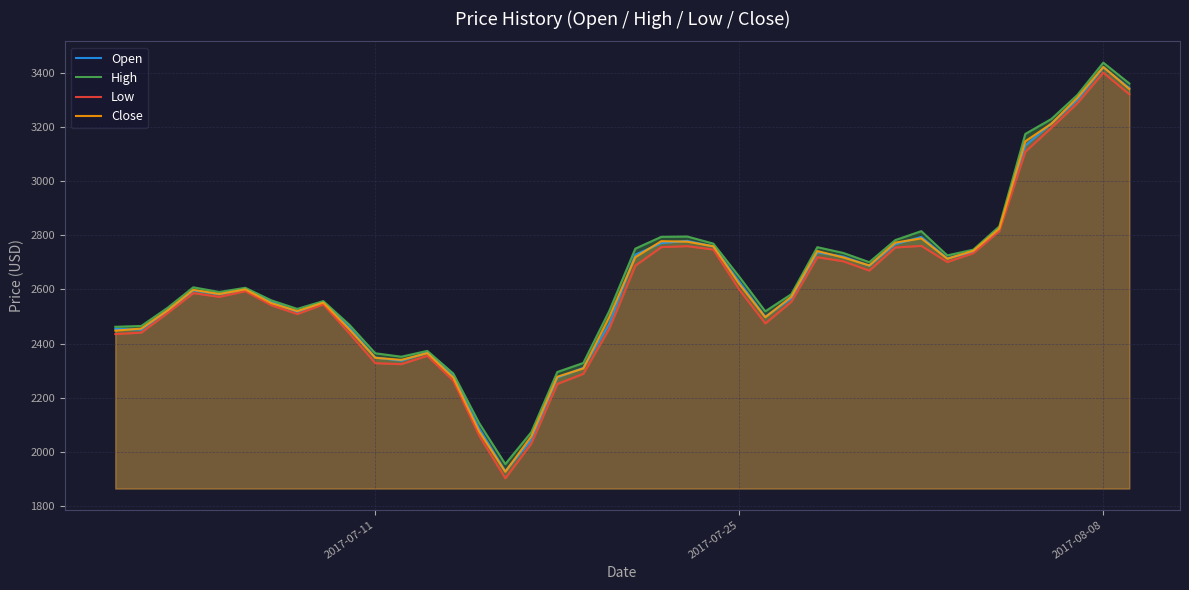

Which category has the highest value in the Open series?

2017-08-08